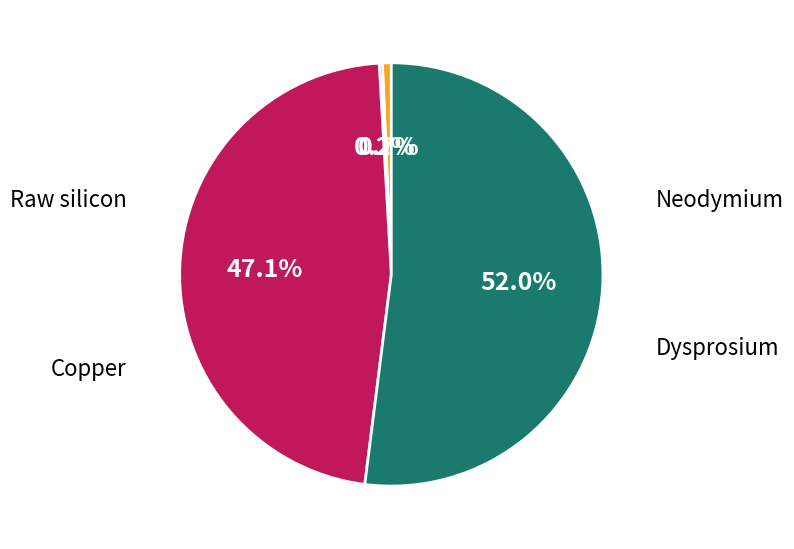

Is there a majority slice in this chart?

Yes